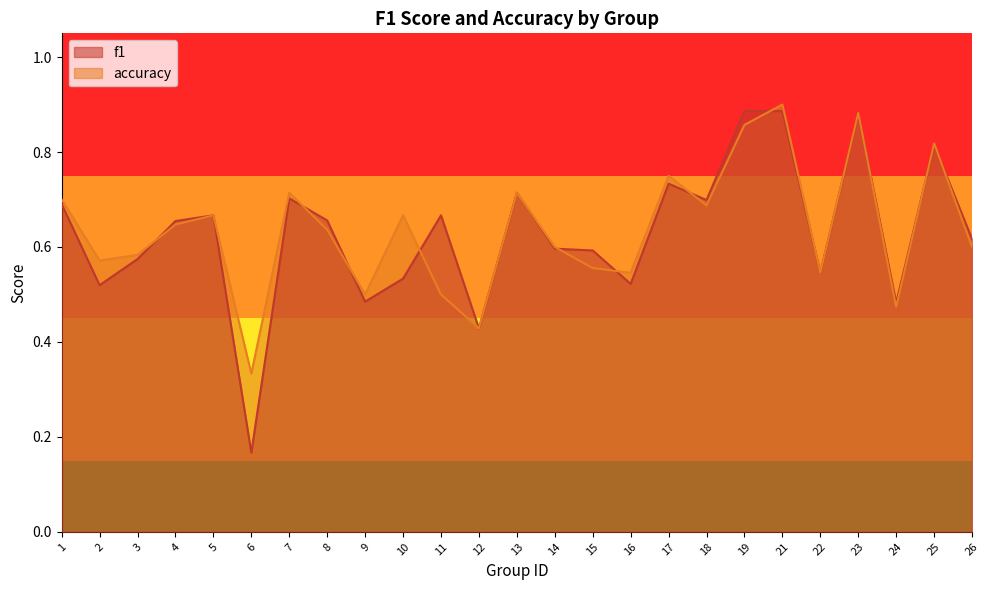

Where is the first local minimum for f1?

2